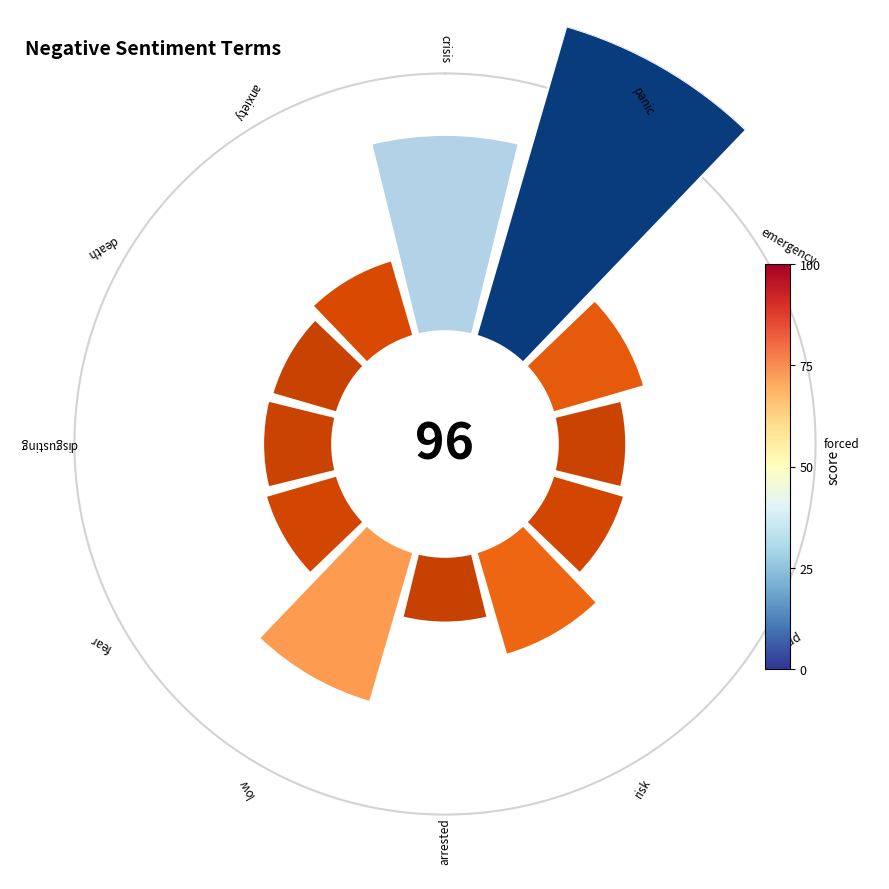

What is the smallest slice in the pie chart?

arrested